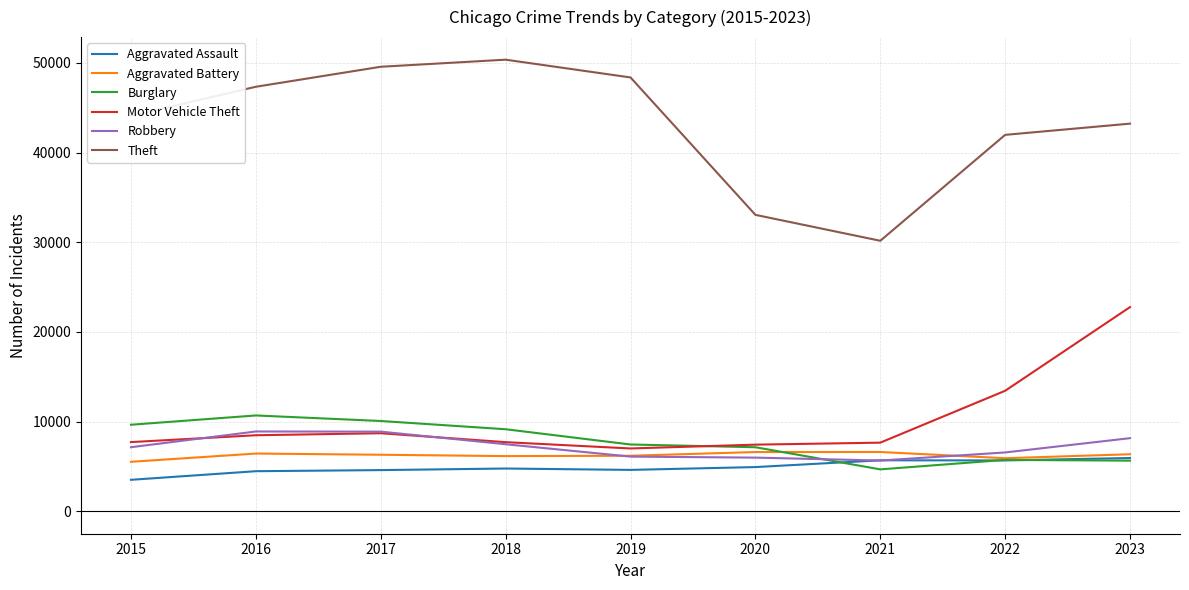

Is it true that Aggravated Battery equals 6347 at 2023?

True